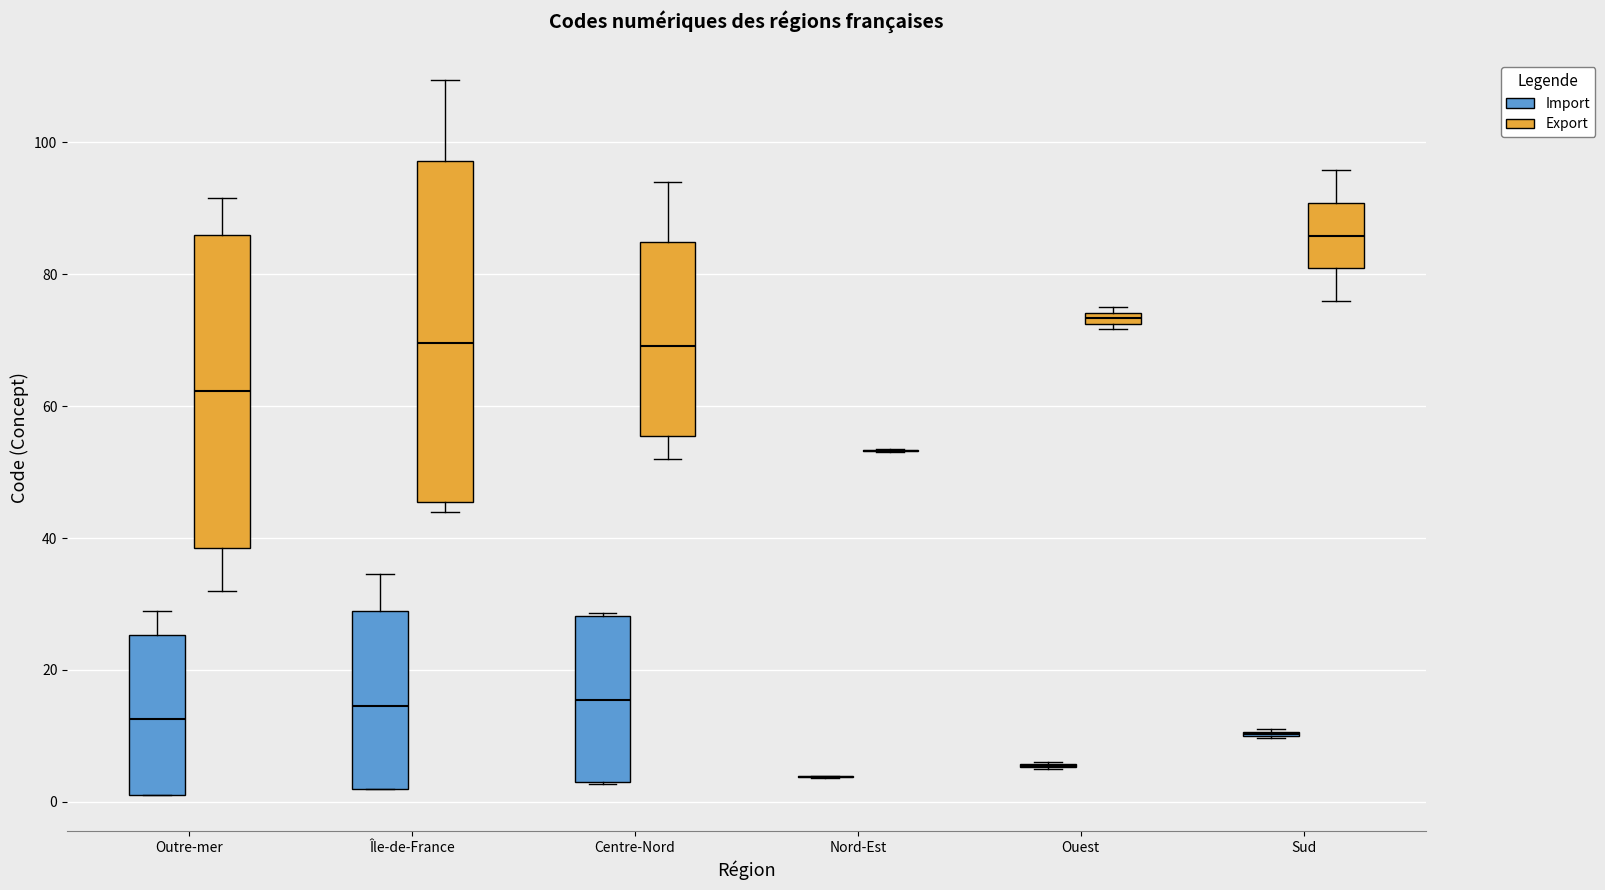

Where is the lower edge of the box for Centre-Nord (Import) on the y-axis? The values are not printed on the chart, so give them approximately, as read against the axis.

2